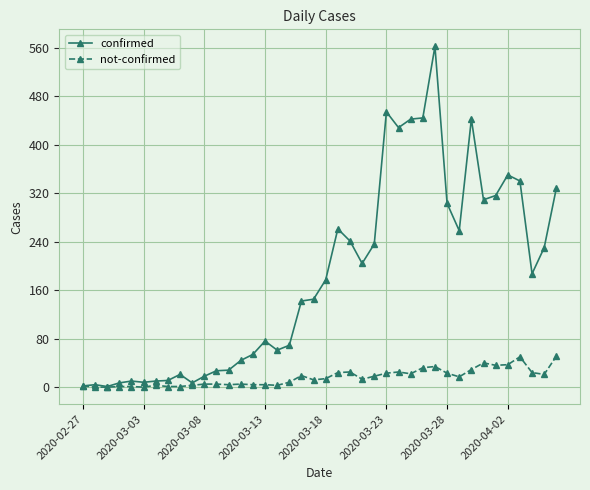

What is the greatest value displayed?

562